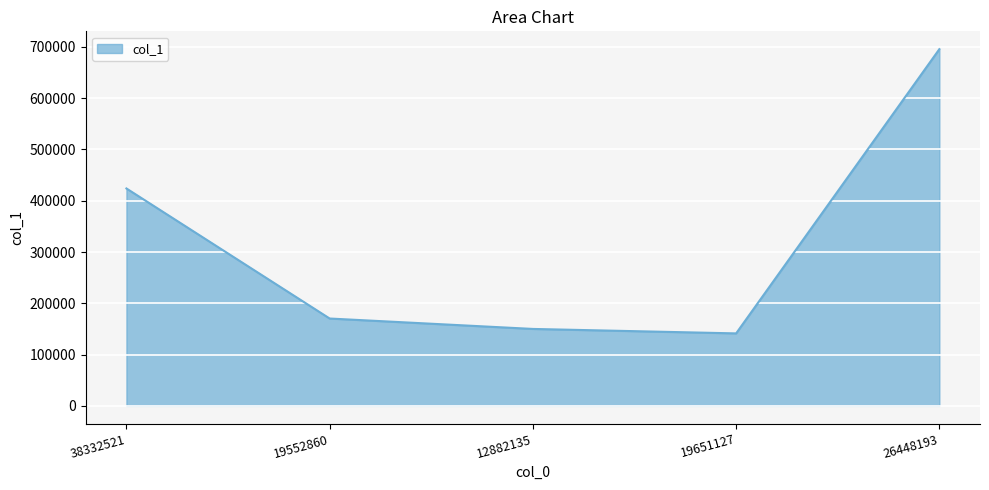

Reading left to right, what are all the values shown in this chart?

423967	170312	149995	141297	695662